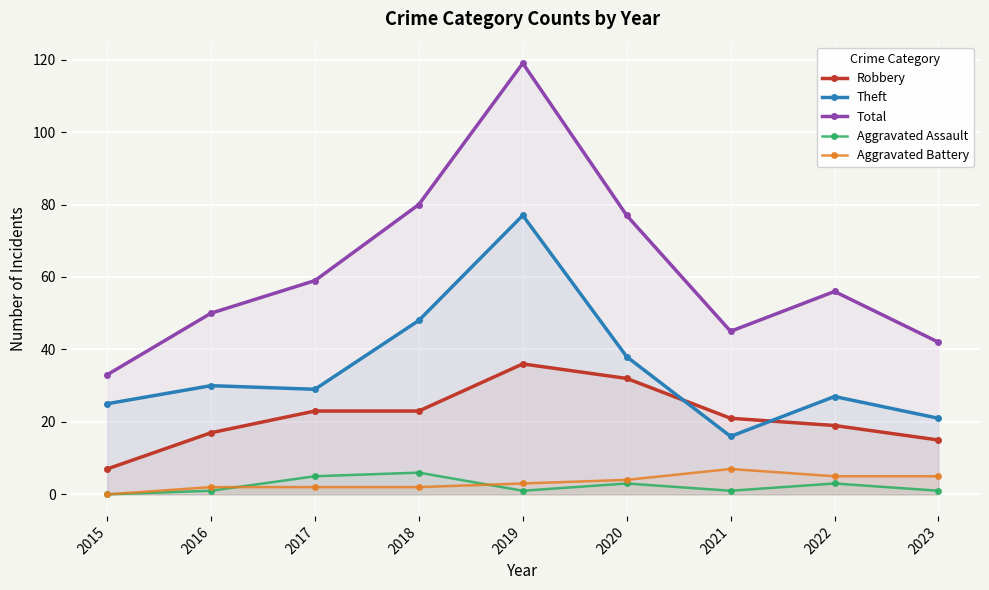

Where is the first local minimum for Aggravated Assault?

2019